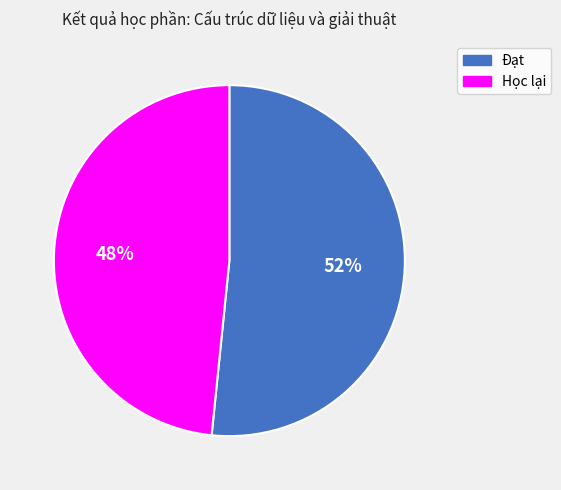

Which category has the smallest portion of the pie?

Học lại